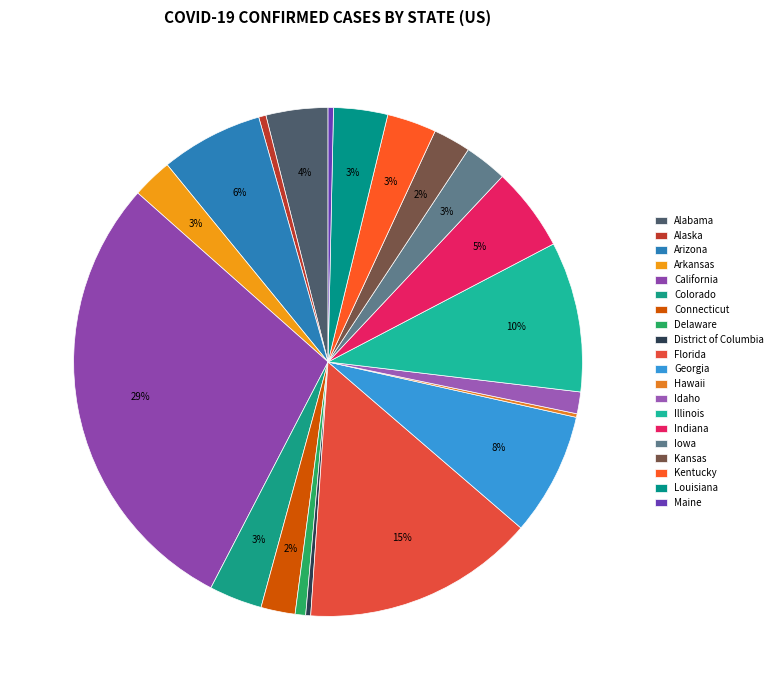

Is Kentucky the majority of the pie?

No